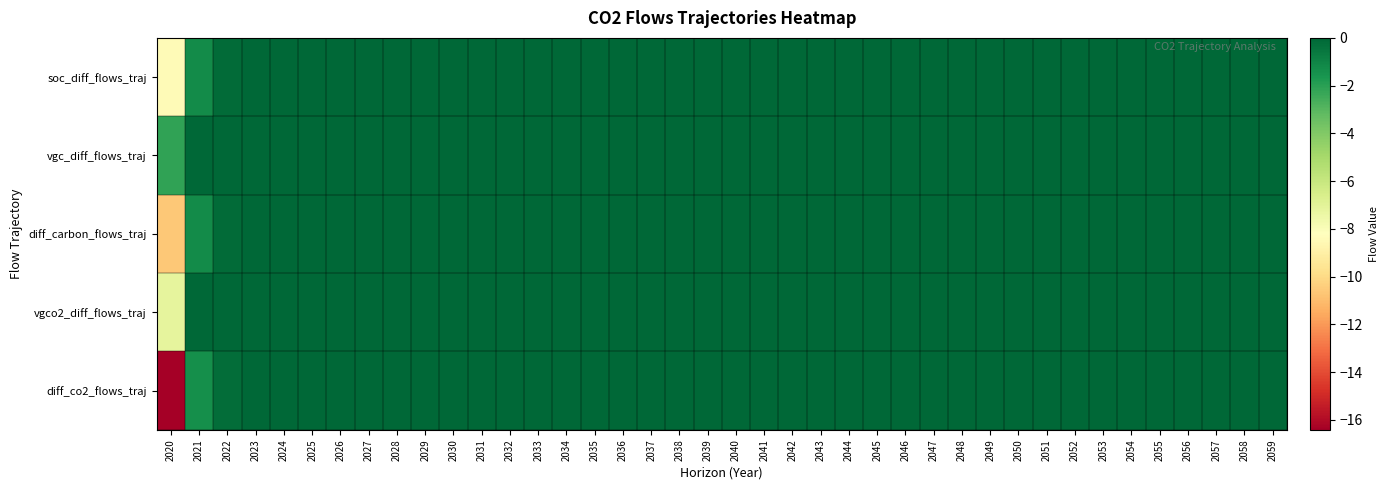

Reading left to right, transcribe all the data shown in this chart.

soc_diff_flows_traj: 2020=-8.4	2021=-1.3	2022=-0.2	2023=-0.0	2024=-0.0	2025=-0.0	2026=-0.0	2027=-0.0	2028=-0.0	2029=-0.0	2030=-0.0	2031=-0.0	2032=-0.0	2033=-0.0	2034=-0.0	2035=-0.0	2036=-0.0	2037=-0.0	2038=-0.0	2039=-0.0	2040=0.0	2041=0.0	2042=0.0	2043=0.0	2044=0.0	2045=0.0	2046=0.0	2047=0.0	2048=0.0	2049=0.0	2050=0.0	2051=0.0	2052=0.0	2053=0.0	2054=0.0	2055=0.0	2056=0.0	2057=0.0	2058=0.0	2059=0.0
vgc_diff_flows_traj: 2020=-2.2	2021=0.0	2022=0.0	2023=0.0	2024=0.0	2025=0.0	2026=0.0	2027=0.0	2028=0.0	2029=0.0	2030=0.0	2031=0.0	2032=0.0	2033=0.0	2034=0.0	2035=0.0	2036=0.0	2037=0.0	2038=0.0	2039=0.0	2040=0.0	2041=0.0	2042=0.0	2043=0.0	2044=0.0	2045=0.0	2046=0.0	2047=0.0	2048=0.0	2049=0.0	2050=0.0	2051=0.0	2052=0.0	2053=0.0	2054=0.0	2055=0.0	2056=0.0	2057=0.0	2058=0.0	2059=0.0
diff_carbon_flows_traj: 2020=-10.6	2021=-1.3	2022=-0.2	2023=-0.0	2024=-0.0	2025=-0.0	2026=-0.0	2027=-0.0	2028=-0.0	2029=-0.0	2030=-0.0	2031=-0.0	2032=-0.0	2033=-0.0	2034=-0.0	2035=-0.0	2036=-0.0	2037=-0.0	2038=-0.0	2039=-0.0	2040=0.0	2041=0.0	2042=0.0	2043=0.0	2044=0.0	2045=0.0	2046=0.0	2047=0.0	2048=0.0	2049=0.0	2050=0.0	2051=0.0	2052=0.0	2053=0.0	2054=0.0	2055=0.0	2056=0.0	2057=0.0	2058=0.0	2059=0.0
vgco2_diff_flows_traj: 2020=-7.1	2021=0.0	2022=0.0	2023=0.0	2024=0.0	2025=0.0	2026=0.0	2027=0.0	2028=0.0	2029=0.0	2030=0.0	2031=0.0	2032=0.0	2033=0.0	2034=0.0	2035=0.0	2036=0.0	2037=0.0	2038=0.0	2039=0.0	2040=0.0	2041=0.0	2042=0.0	2043=0.0	2044=0.0	2045=0.0	2046=0.0	2047=0.0	2048=0.0	2049=0.0	2050=0.0	2051=0.0	2052=0.0	2053=0.0	2054=0.0	2055=0.0	2056=0.0	2057=0.0	2058=0.0	2059=0.0
diff_co2_flows_traj: 2020=-16.4	2021=-1.4	2022=-0.2	2023=-0.0	2024=-0.0	2025=-0.0	2026=-0.0	2027=-0.0	2028=-0.0	2029=-0.0	2030=-0.0	2031=-0.0	2032=-0.0	2033=-0.0	2034=-0.0	2035=-0.0	2036=-0.0	2037=-0.0	2038=-0.0	2039=-0.0	2040=0.0	2041=0.0	2042=0.0	2043=0.0	2044=0.0	2045=0.0	2046=0.0	2047=0.0	2048=0.0	2049=0.0	2050=0.0	2051=0.0	2052=0.0	2053=0.0	2054=0.0	2055=0.0	2056=0.0	2057=0.0	2058=0.0	2059=0.0